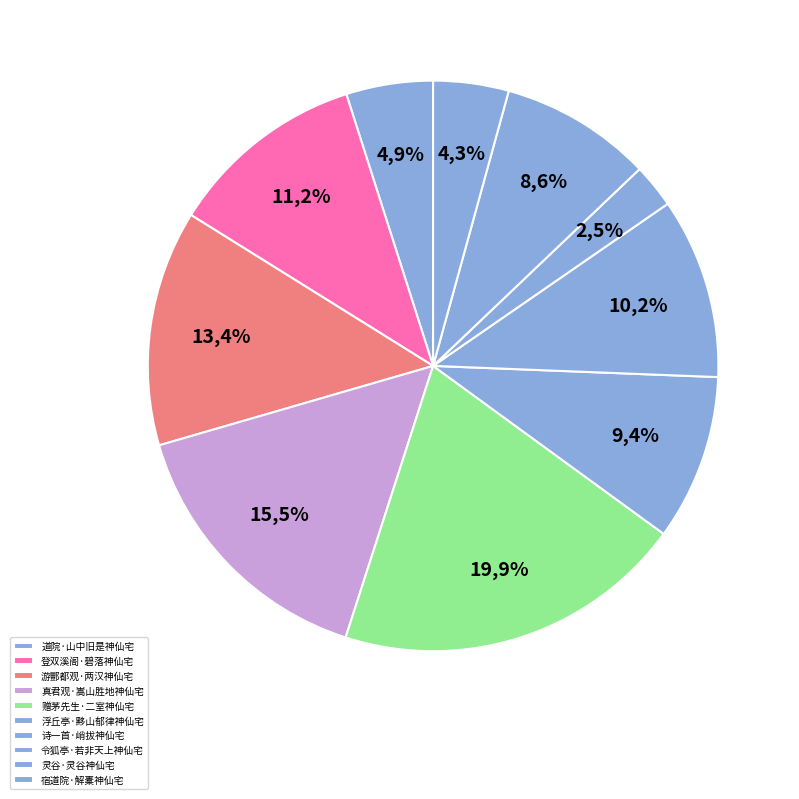

What percentage is the 宿道院·解橐神仙宅 slice, to the nearest percent?

4%